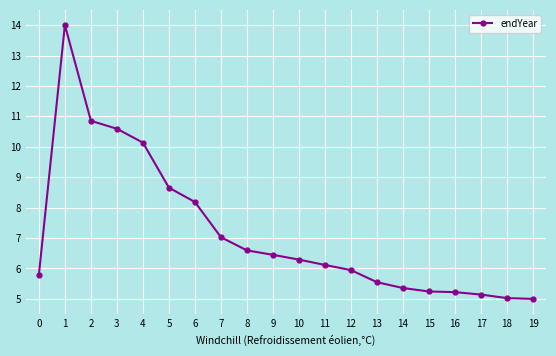

Which has a higher value, 12 or 13?

12